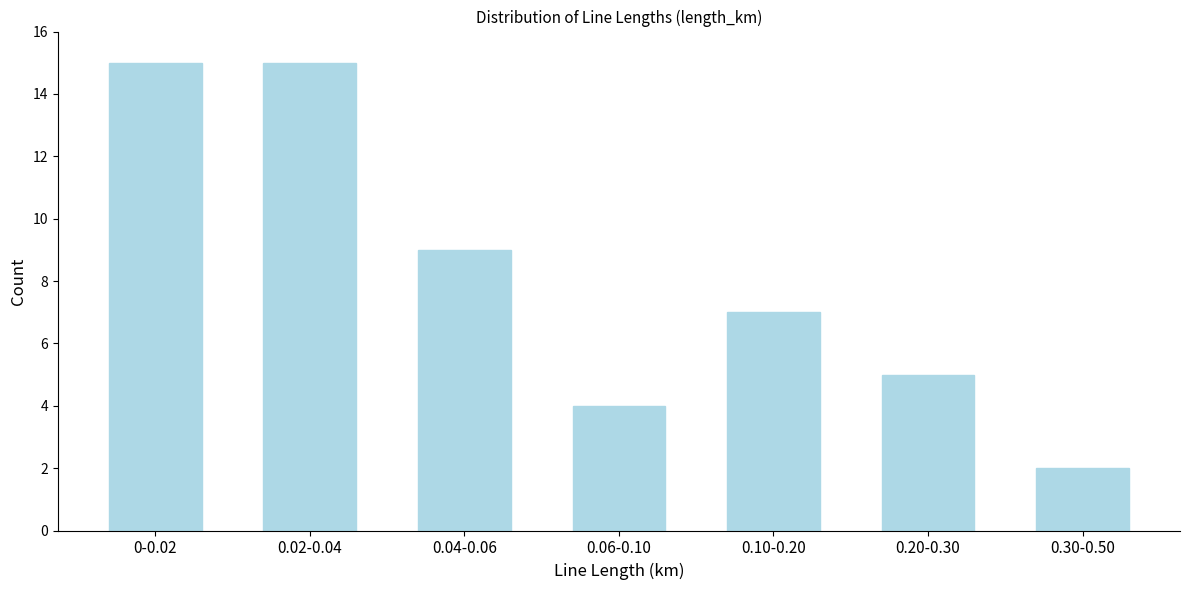

Reading left to right, what are all the values shown in this chart?

15	15	9	4	7	5	2